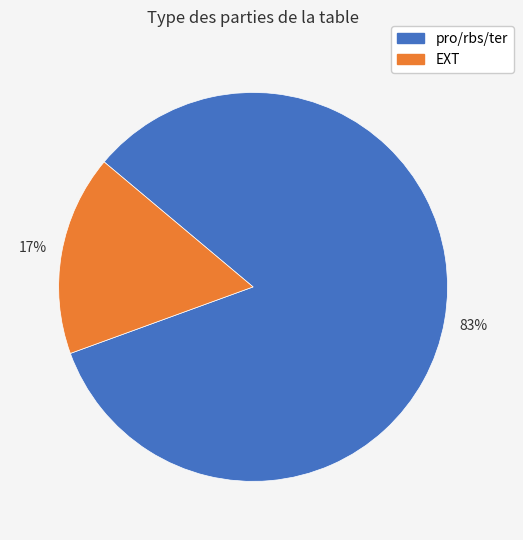

To the nearest percent, what percentage of the pie is pro/rbs/ter?

83%